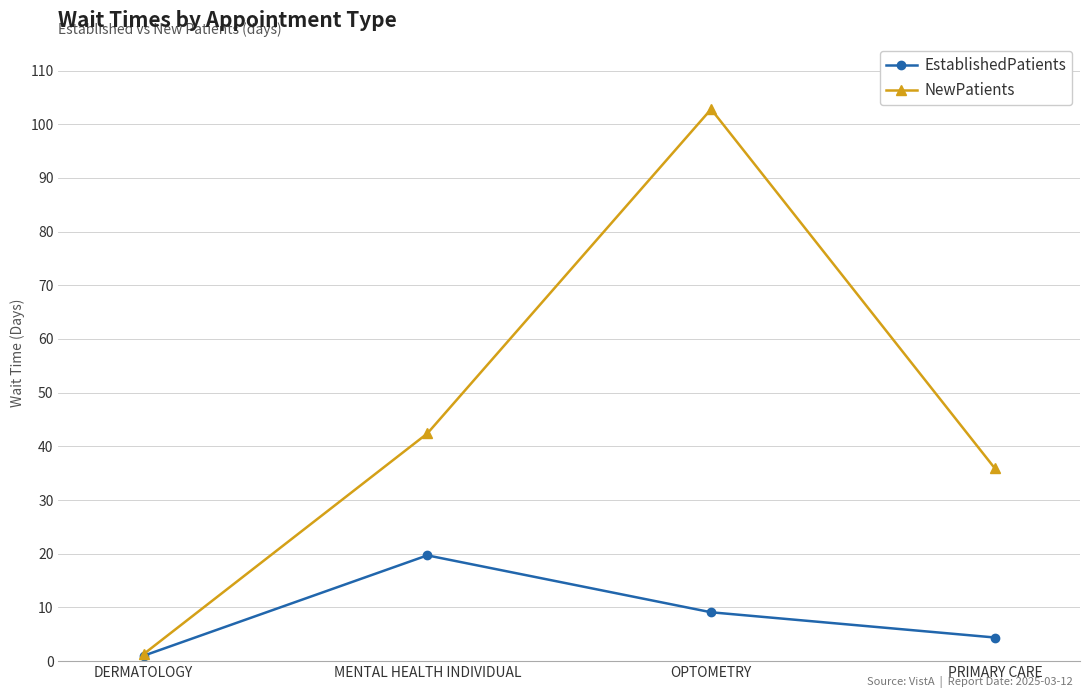

Rank the series by their average value, from highest to lowest.

NewPatients, EstablishedPatients